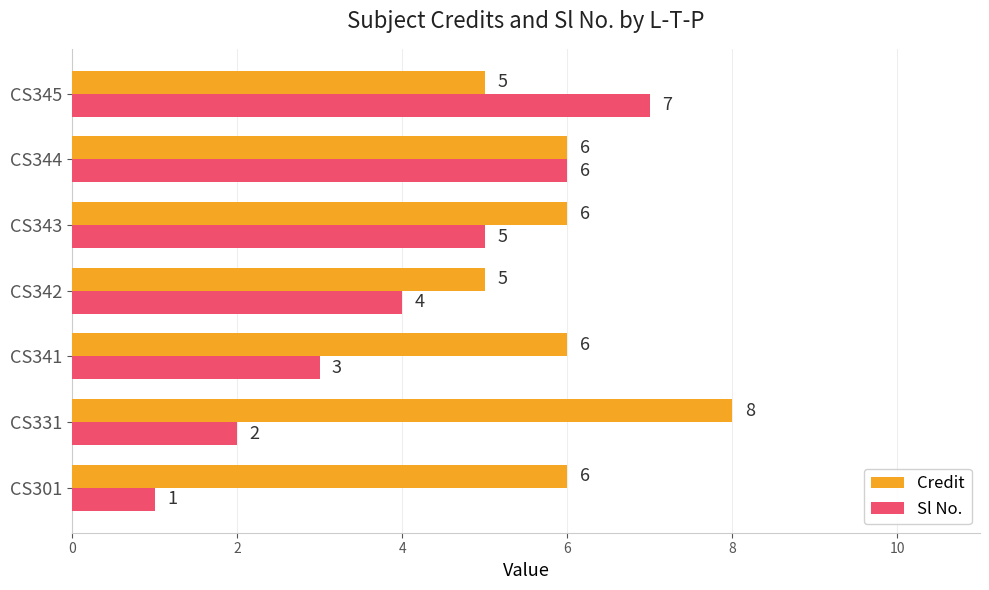

How many Credit values are between 5 and 6?

6